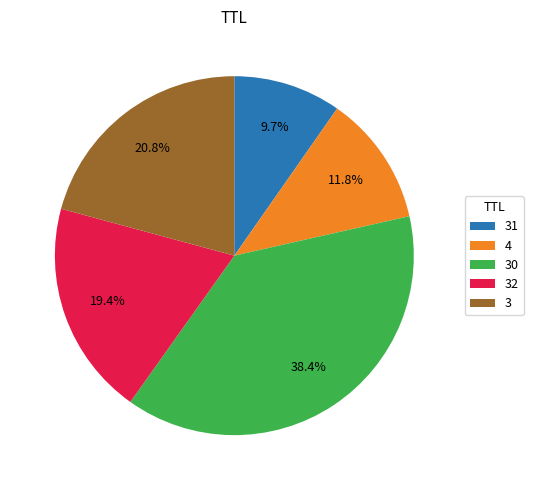

Is there any slice that represents more than half of the pie?

No